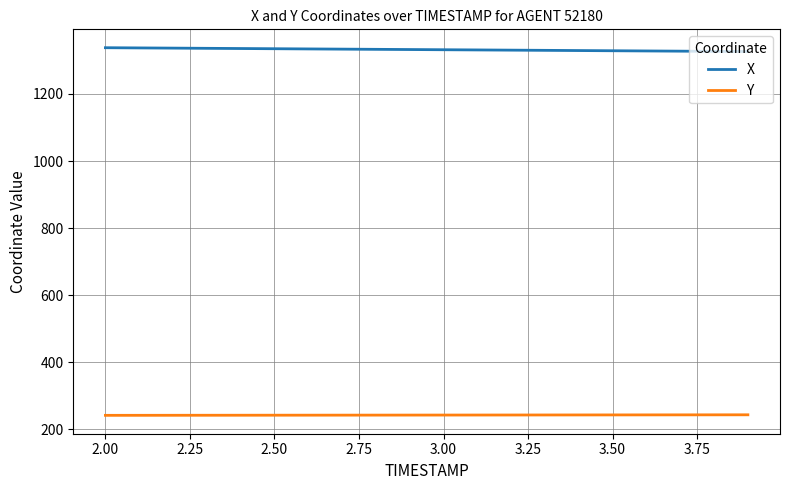

What are all the series names shown in the legend?

X, Y